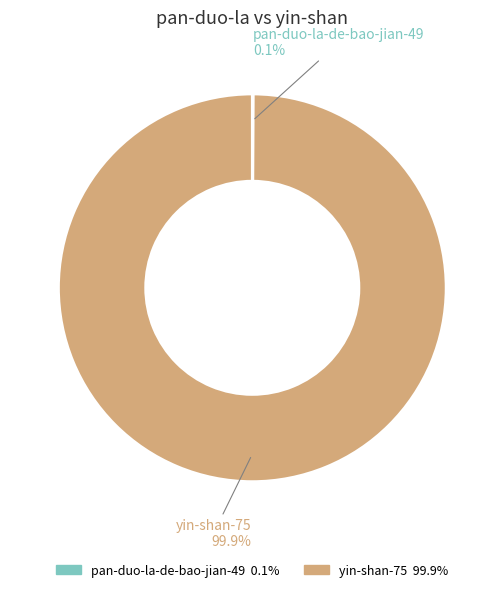

Which slice is the largest?

yin-shan-75